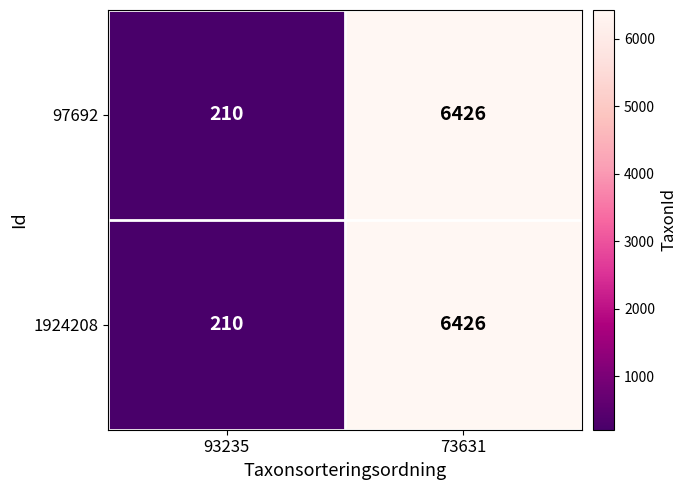

Reading left to right, extract all data points from this chart.

97692: 210	6426
1924208: 210	6426